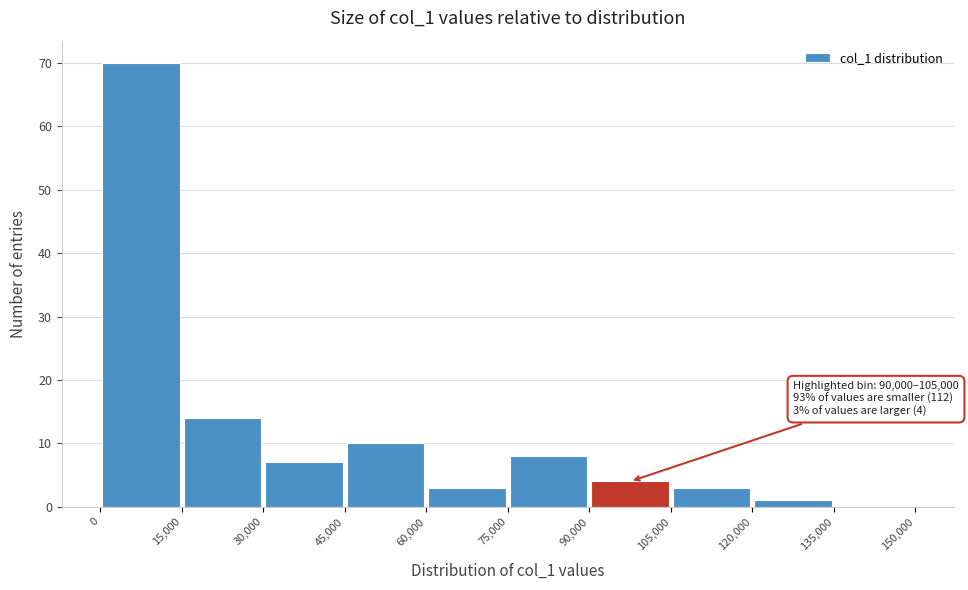

Over which range of the x-axis is the bar tallest?

0 to 15,000